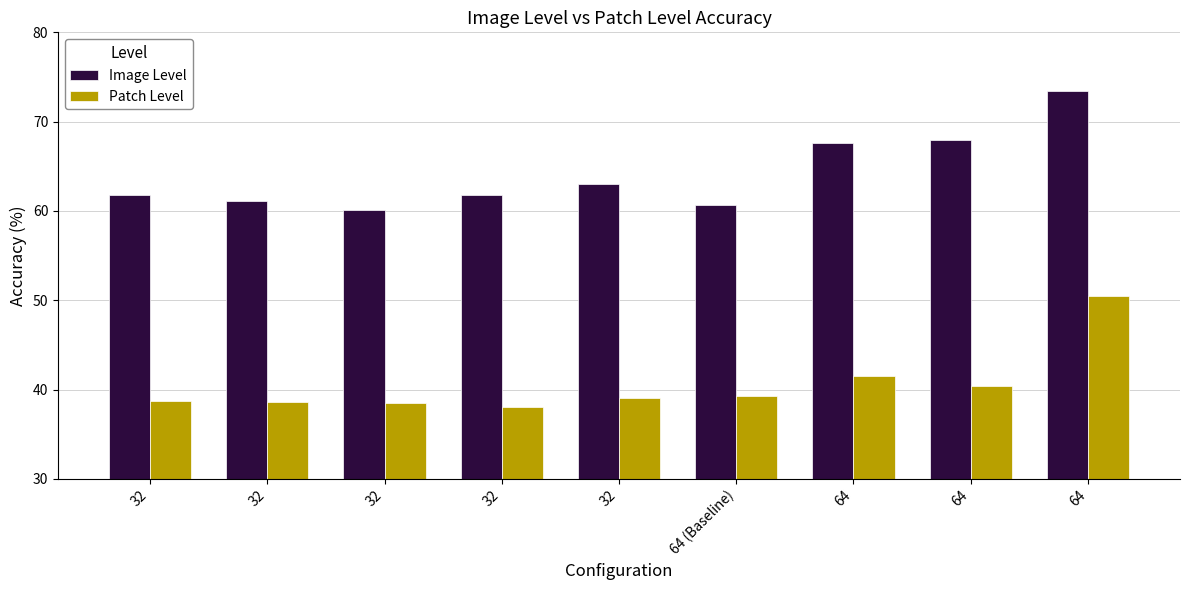

What is the sum of the Image Level values at 32 and 32?

123.1